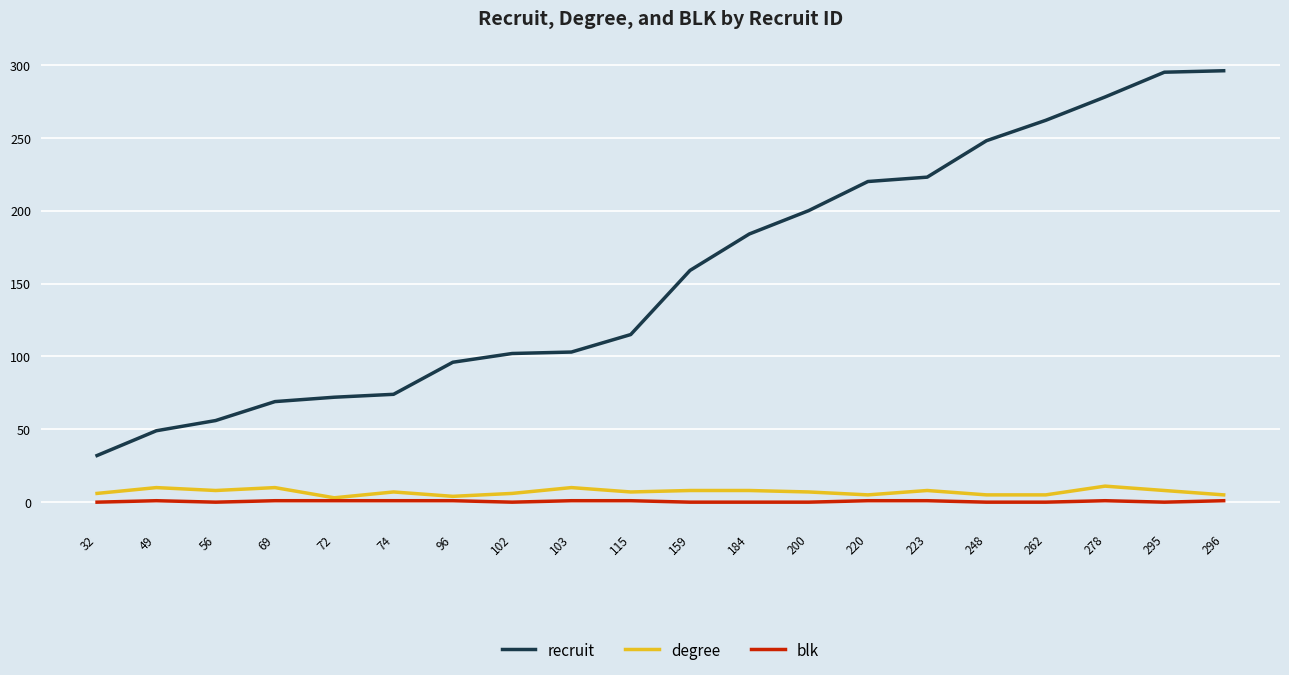

Is it true that recruit equals 296 at 296?

True